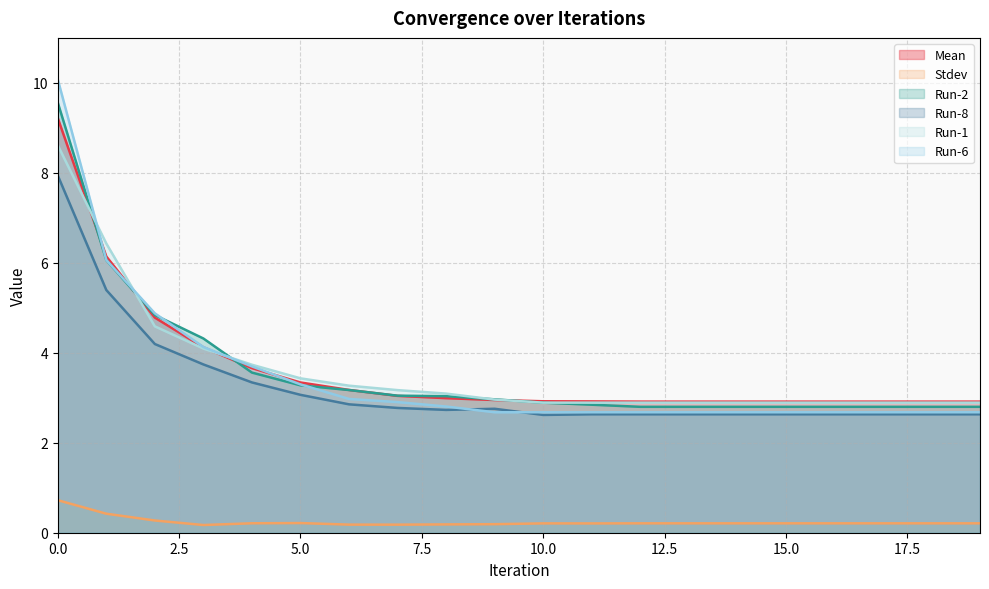

How many intersections are there between Run-1 and Mean?

4